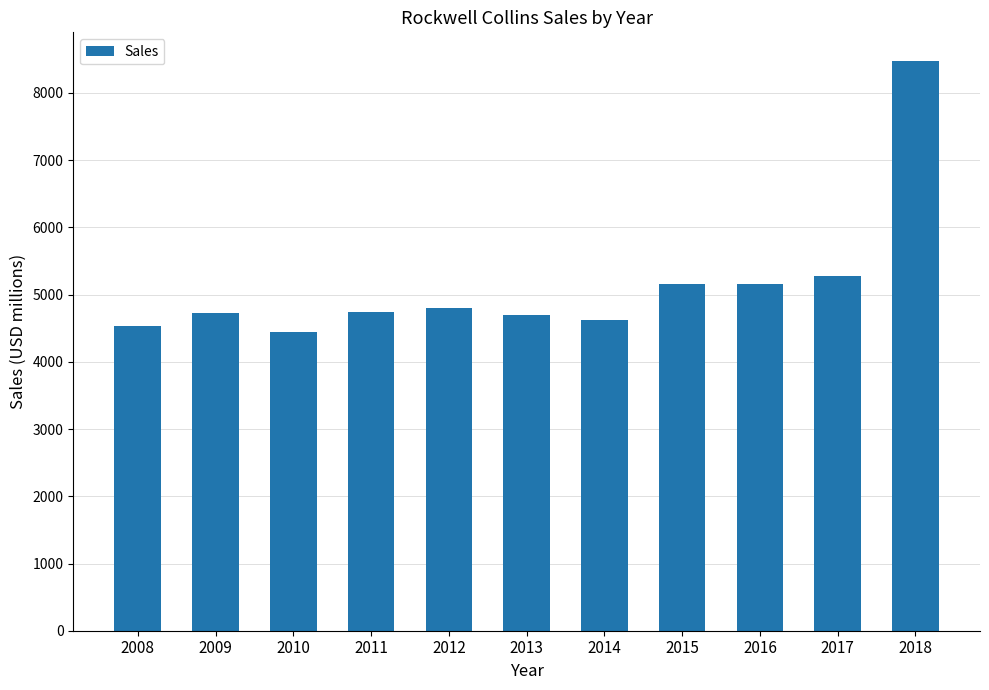

How many data points are less than 4748?

5